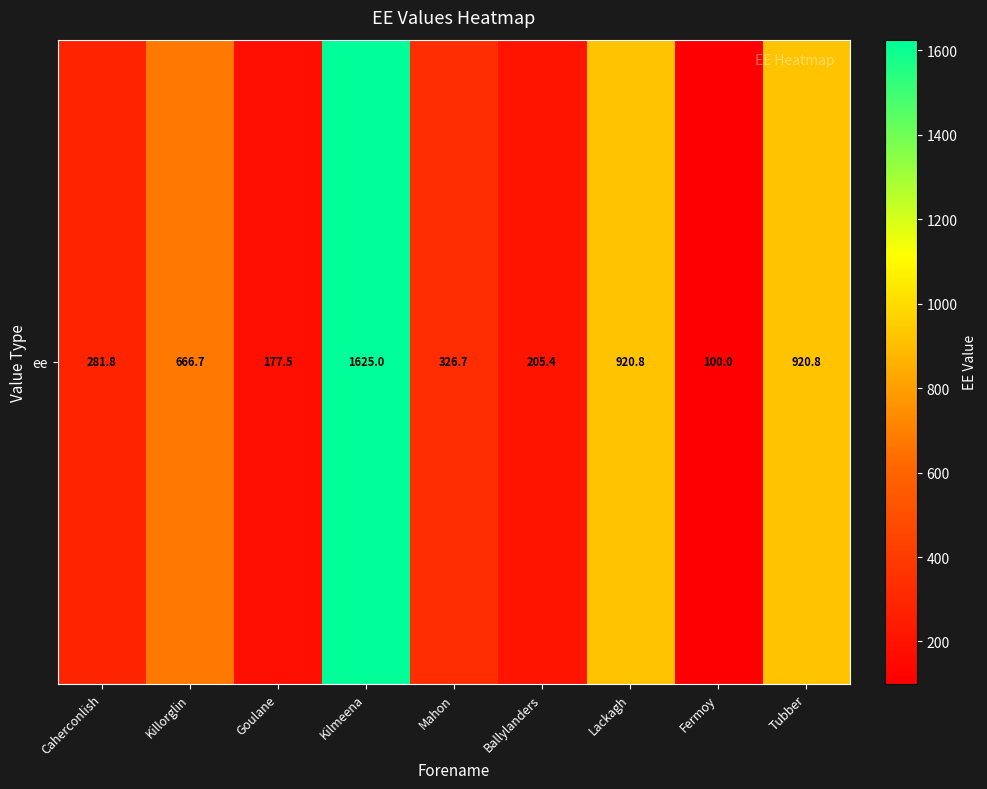

What is the smallest value displayed?

100.0